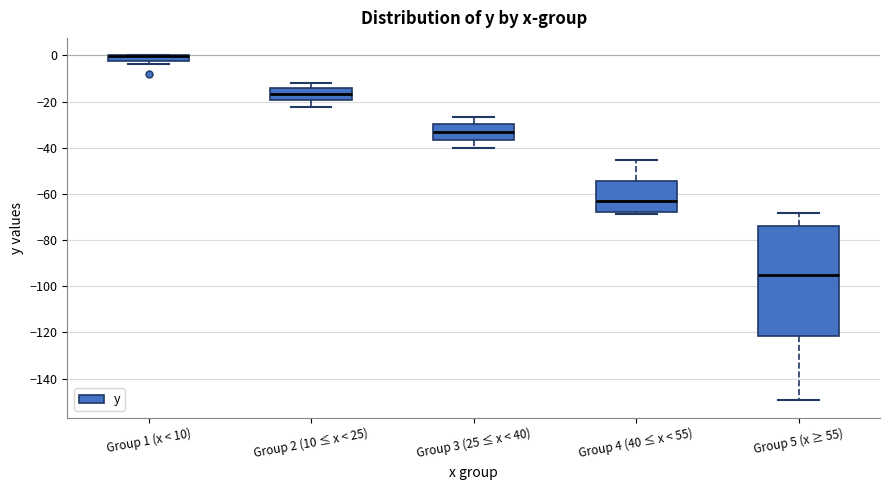

Which box is the tallest, from its lower edge to its upper edge?

Group 5 (x ≥ 55)